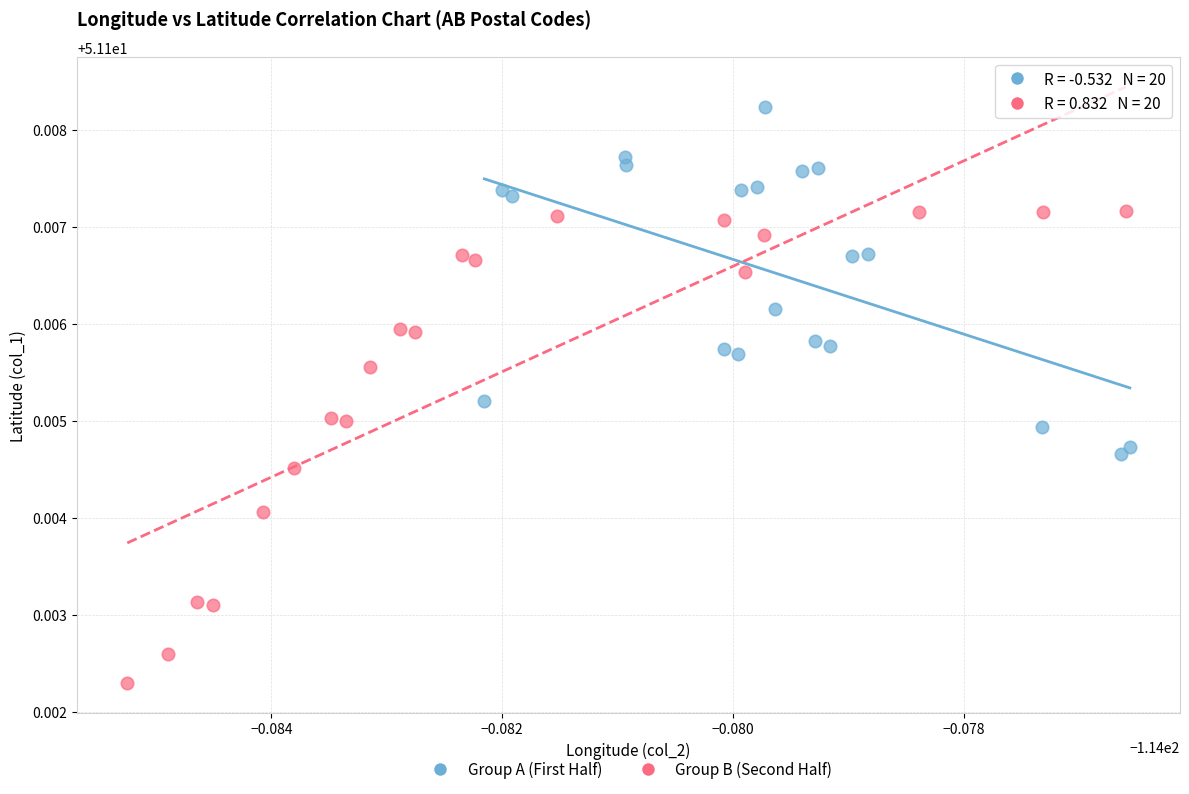

Which series reaches the minimum Y coordinate?

Group B (Second Half)